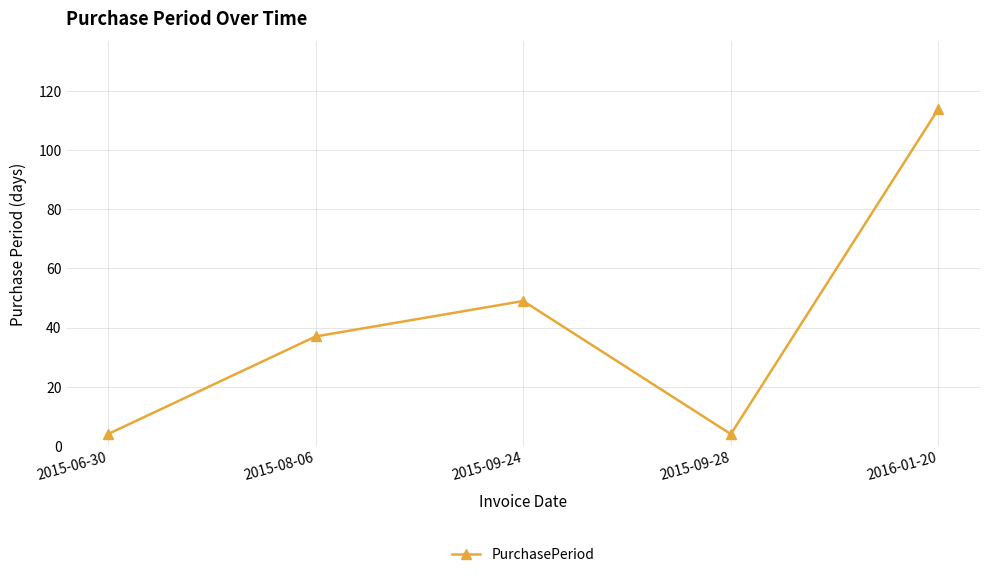

Reading left to right, extract all data points from this chart.

4	37	49	4	114